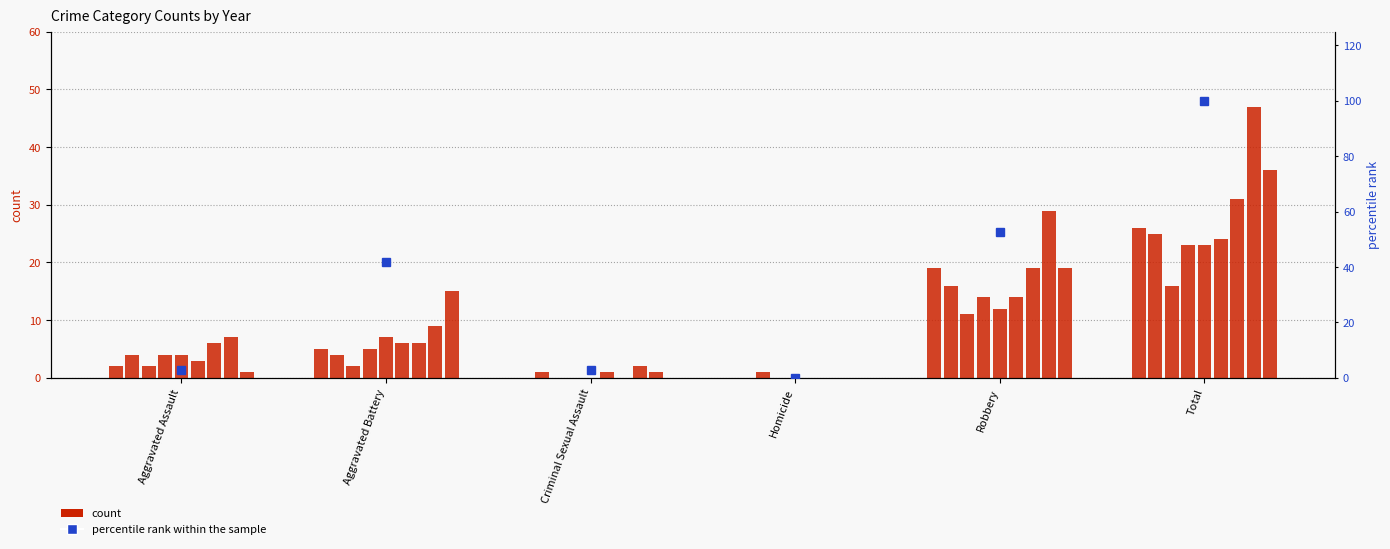

Reading left to right, list all the values displayed in this chart.

Aggravated Assault=2.8	Aggravated Battery=41.7	Criminal Sexual Assault=2.8	Homicide=0.0	Robbery=52.8	Total=100.0